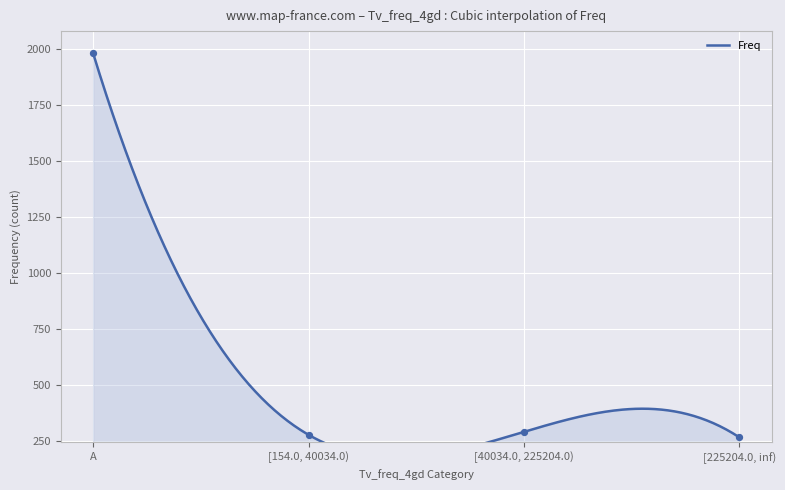

At how many categories does at least one series exceed 1891?

1